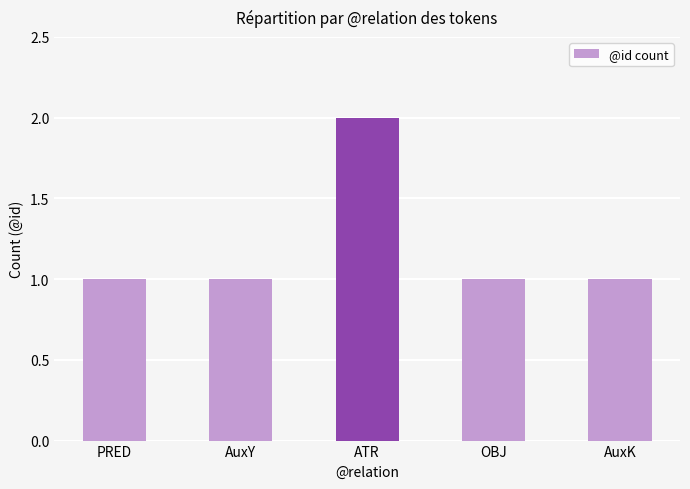

What is the greatest value displayed?

2